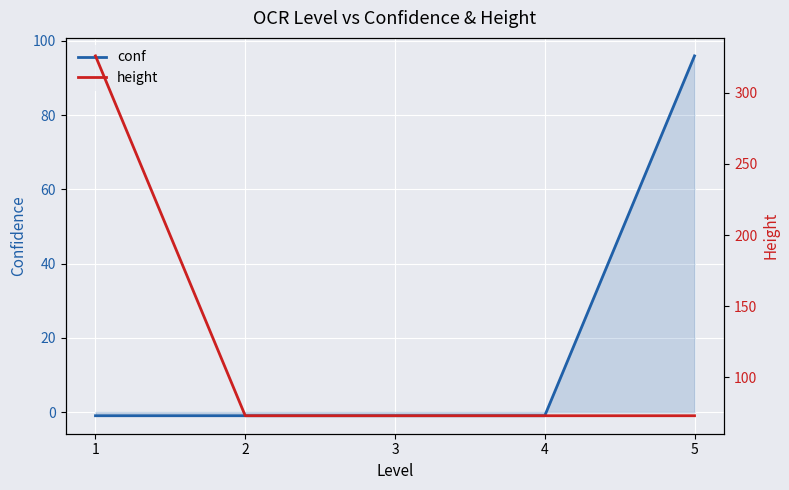

At which label does conf reach its peak?

5